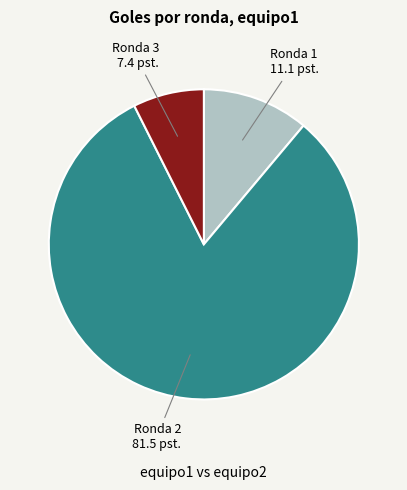

What is the smallest slice in the pie chart?

Ronda 3